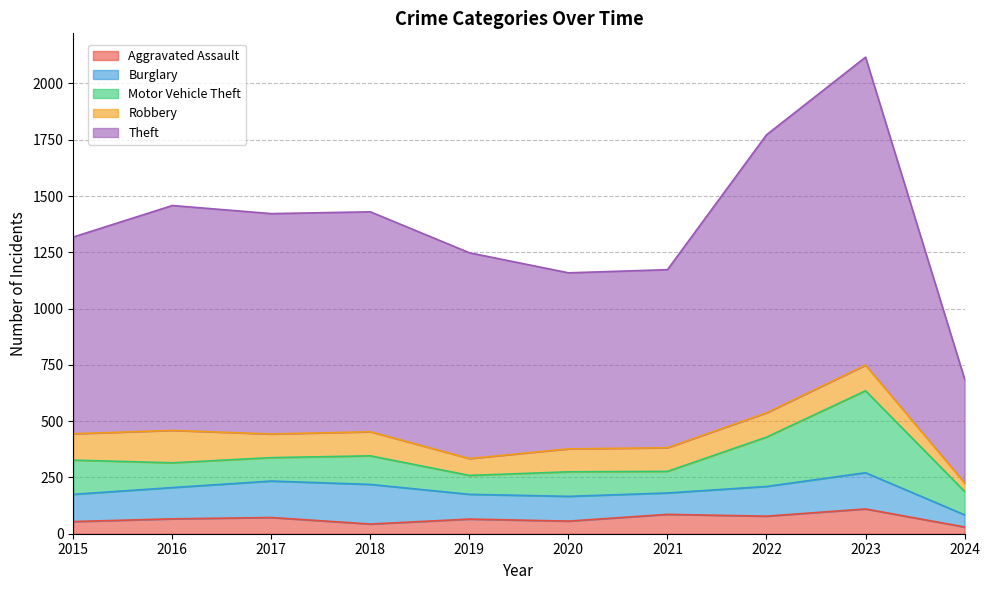

Is the value of Aggravated Assault at 2015 greater than the value of Burglary at 2022?

No